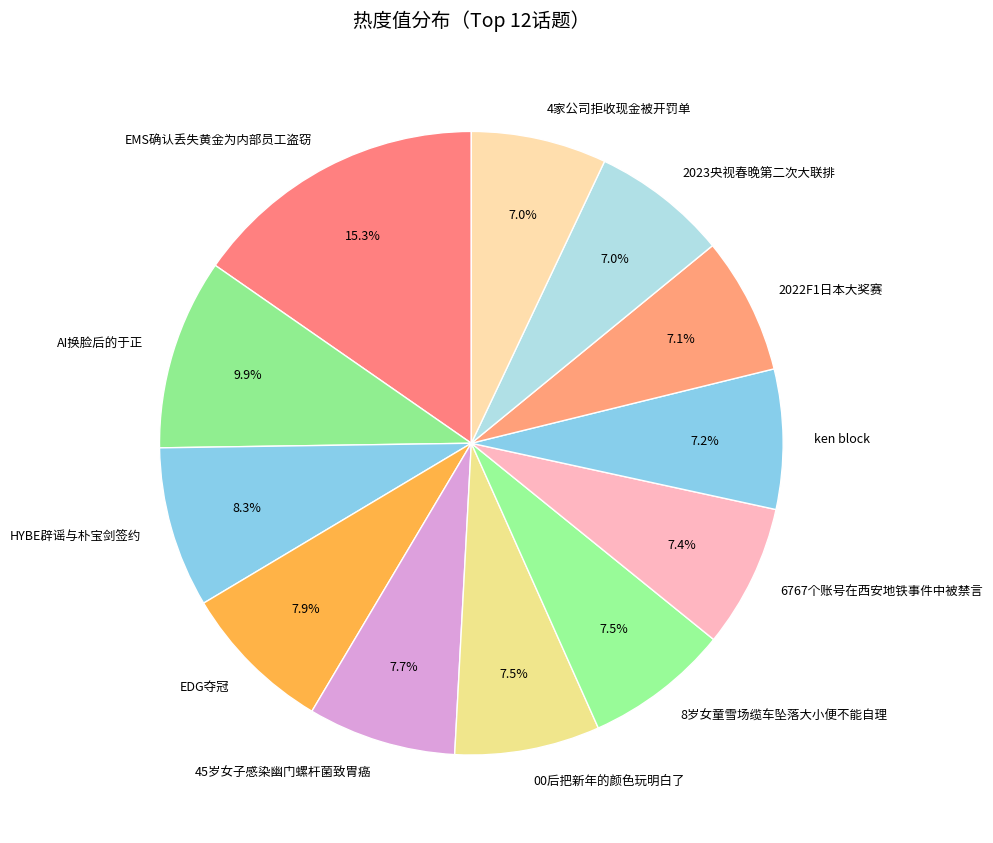

To the nearest percent, what percentage of the pie is 4家公司拒收现金被开罚单?

7%